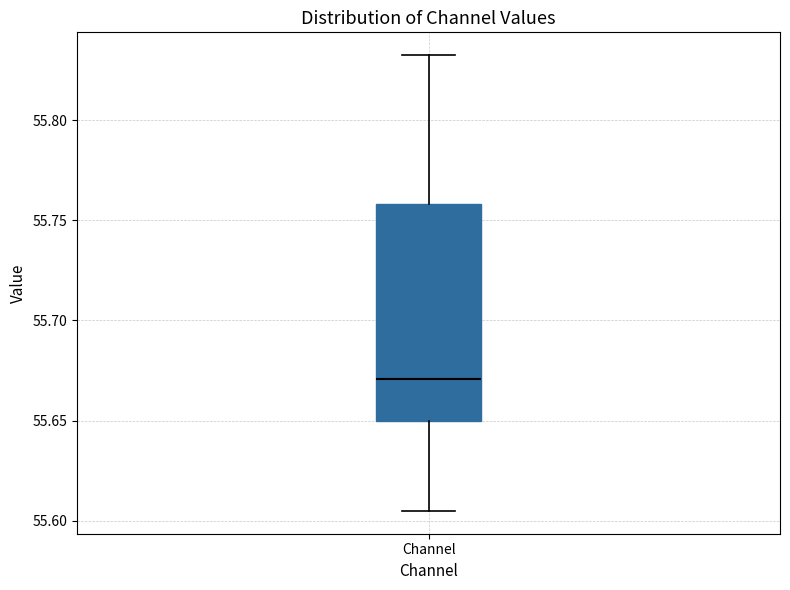

Where is the lower edge of the box for Channel on the y-axis? The values are not printed on the chart, so give them approximately, as read against the axis.

55.650